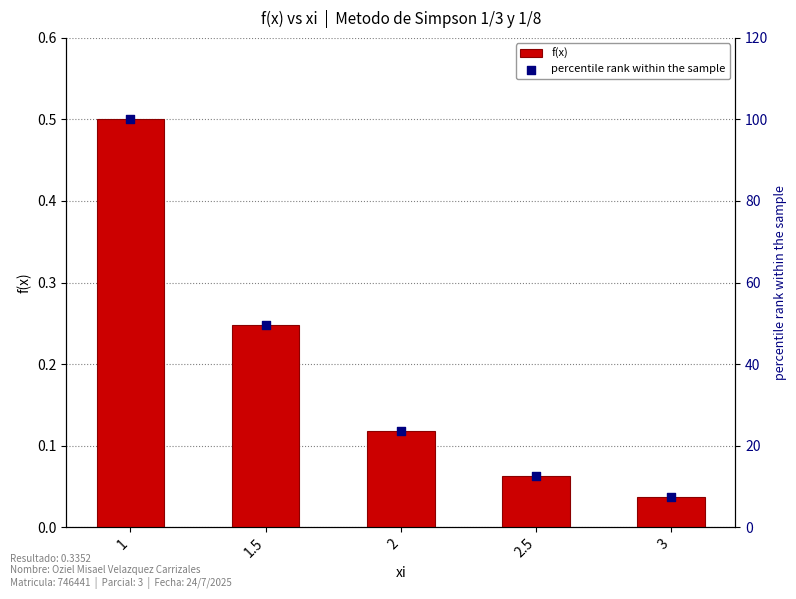

Which series contains the lowest Y value?

f(x)